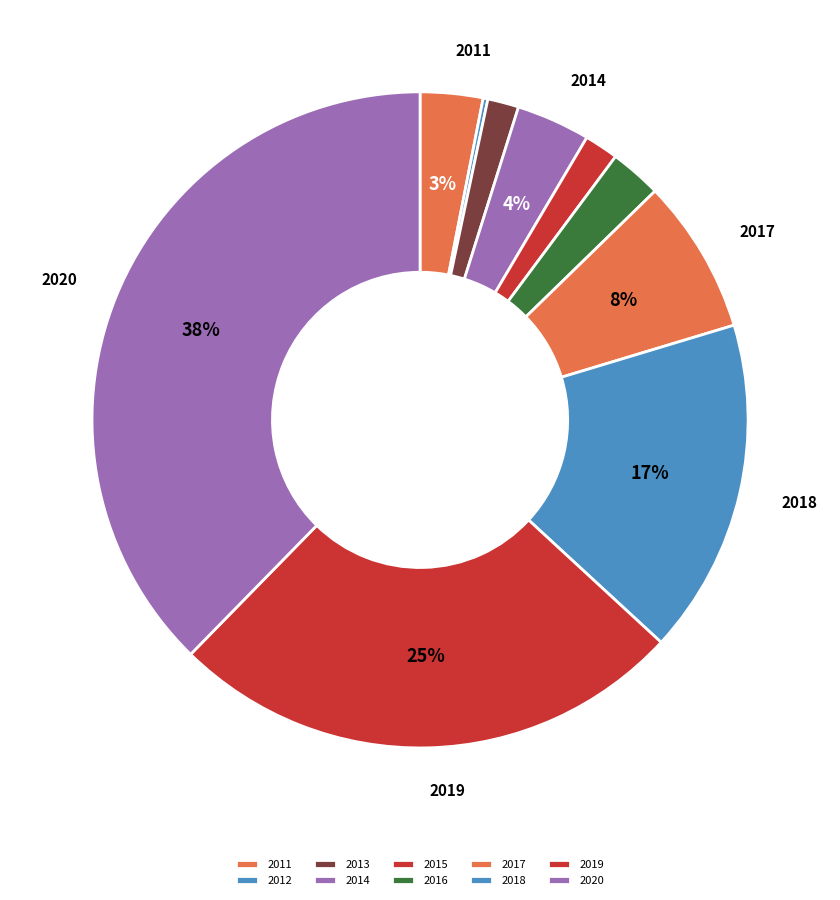

To the nearest percent, what percentage of the pie is 2013?

2%